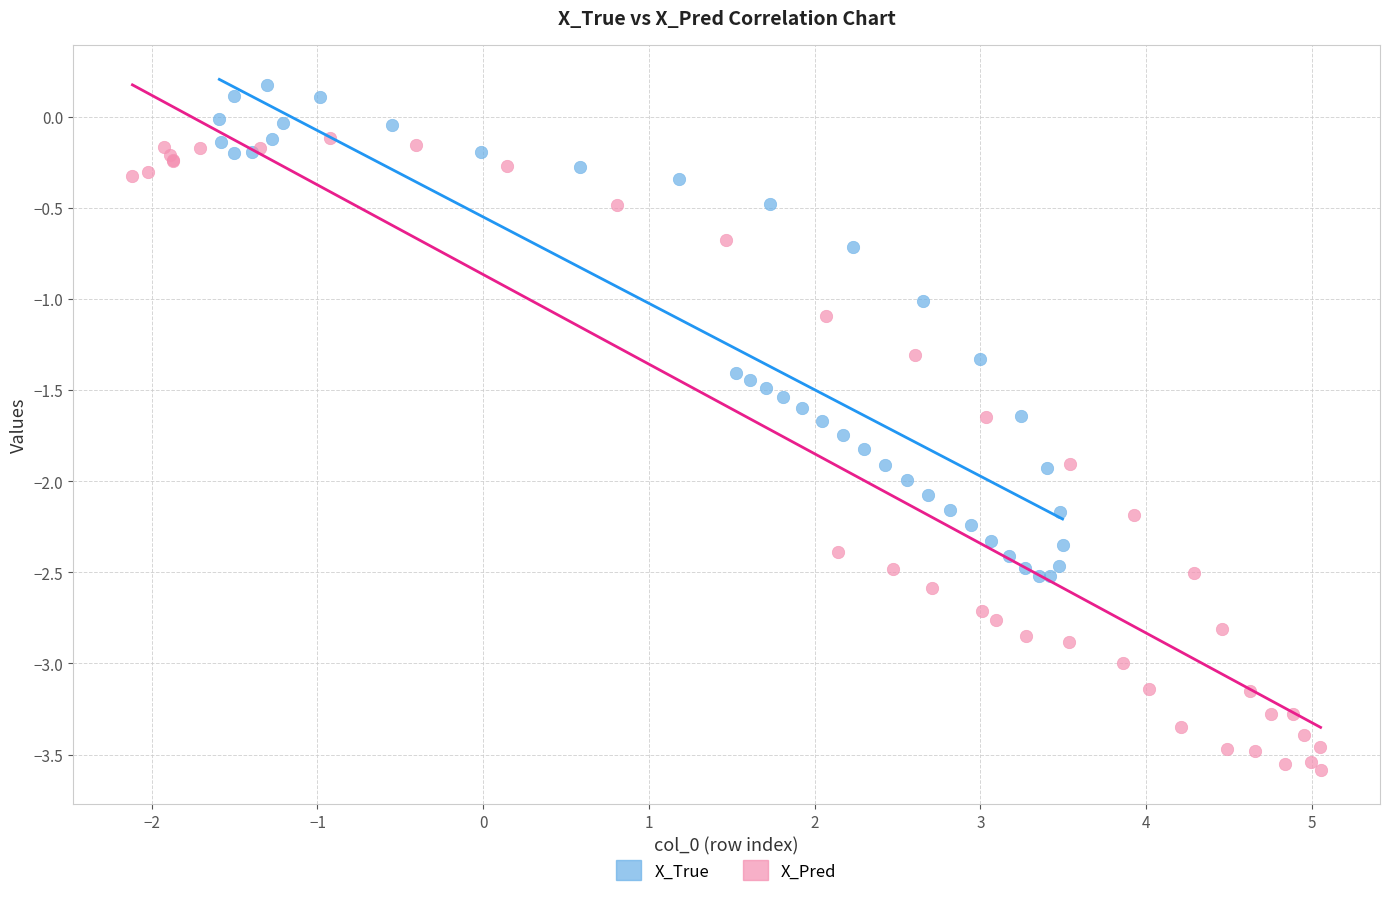

Which series has the widest spread of Y values?

X_Pred